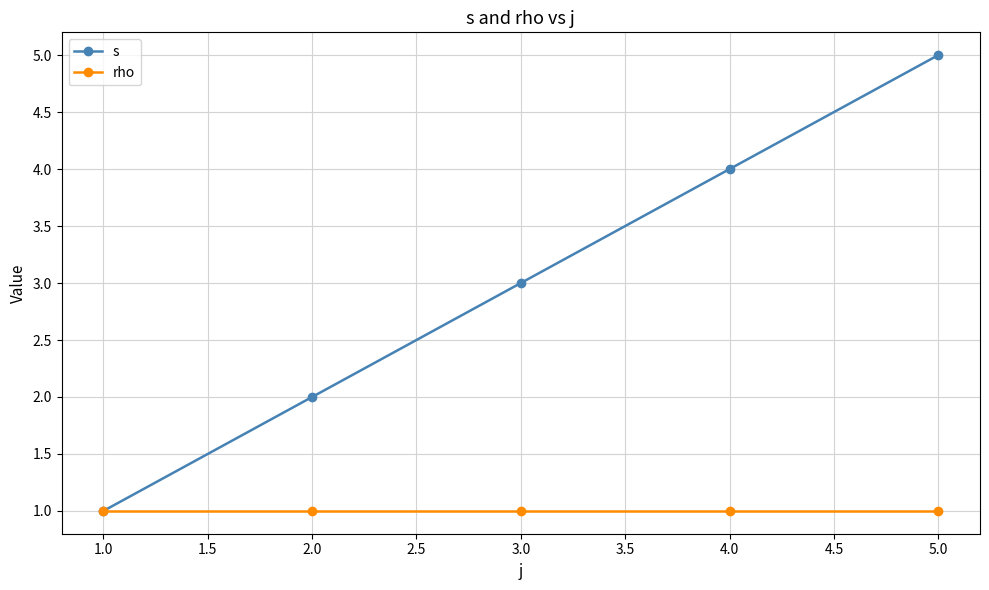

Which series has the largest range (max minus min)?

s